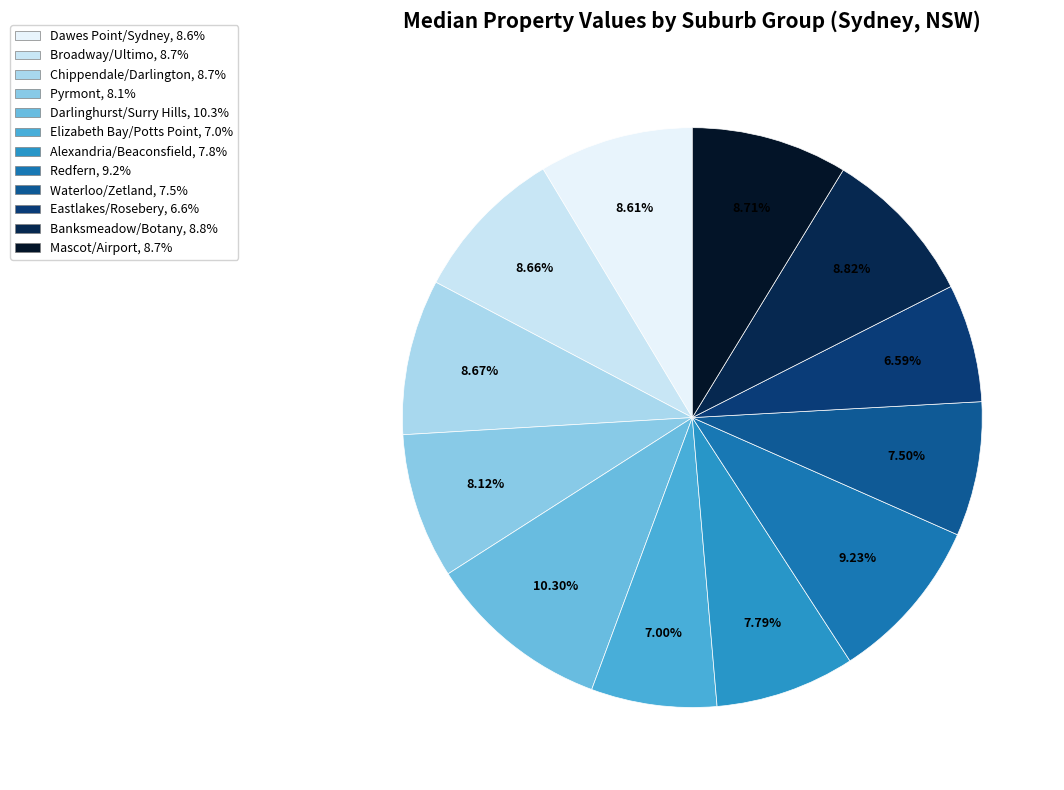

Combined, what portion of the pie is Mascot/Airport and Pyrmont?

16.8%